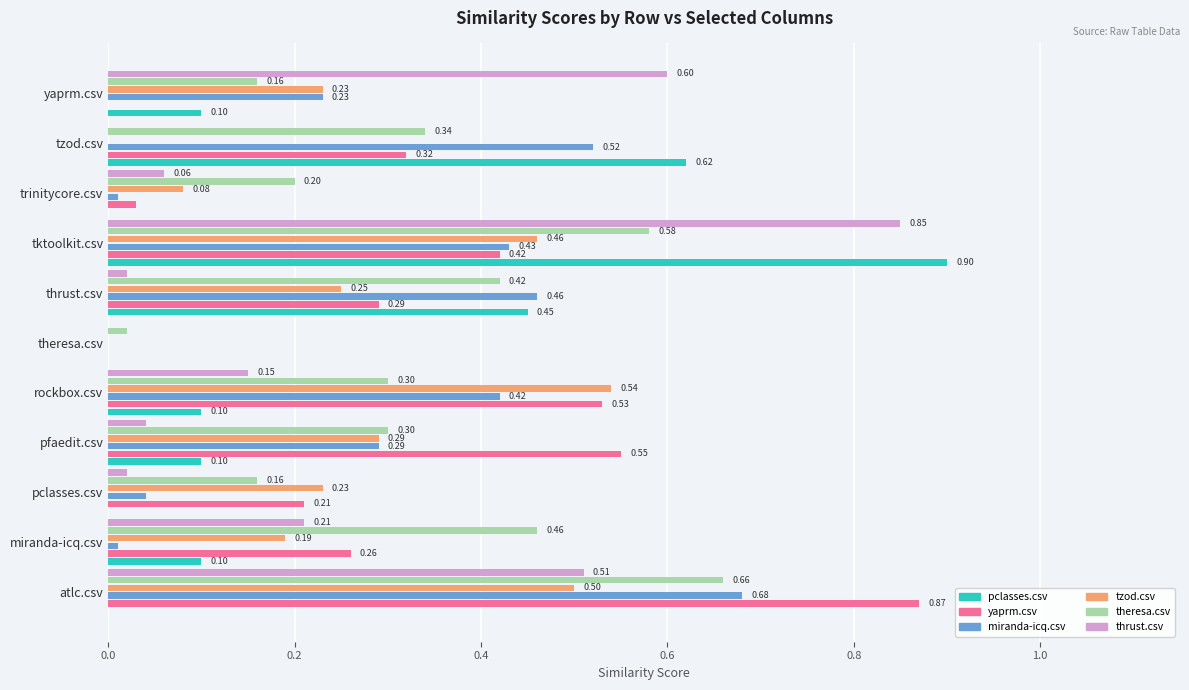

What is the sum of all yaprm.csv values?

3.5